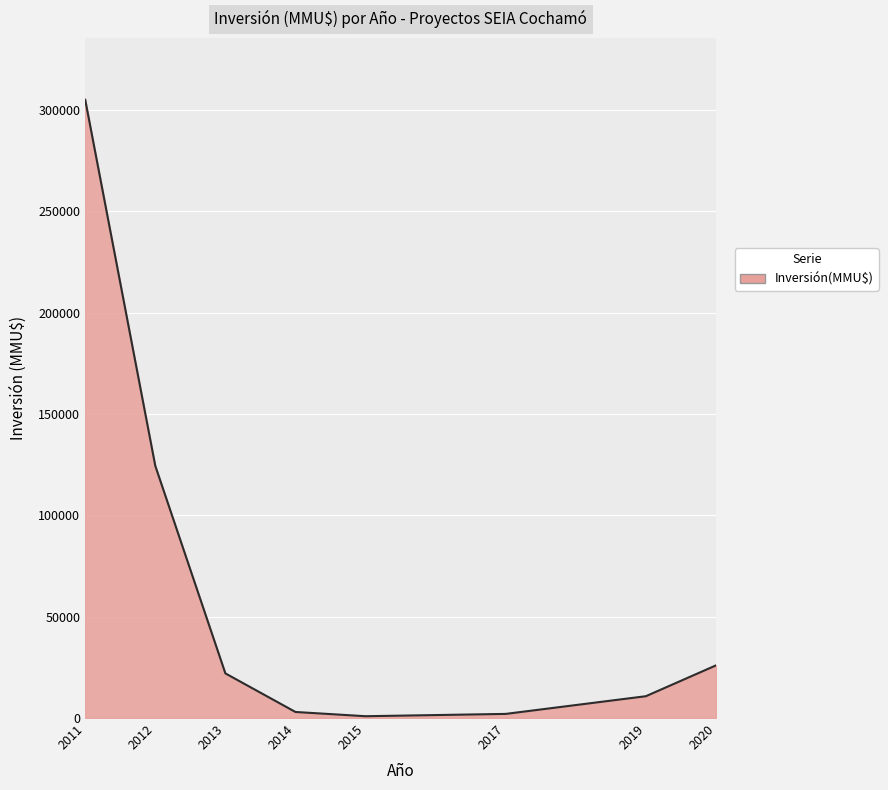

What is the difference between the second highest and second lowest values?

122345.0